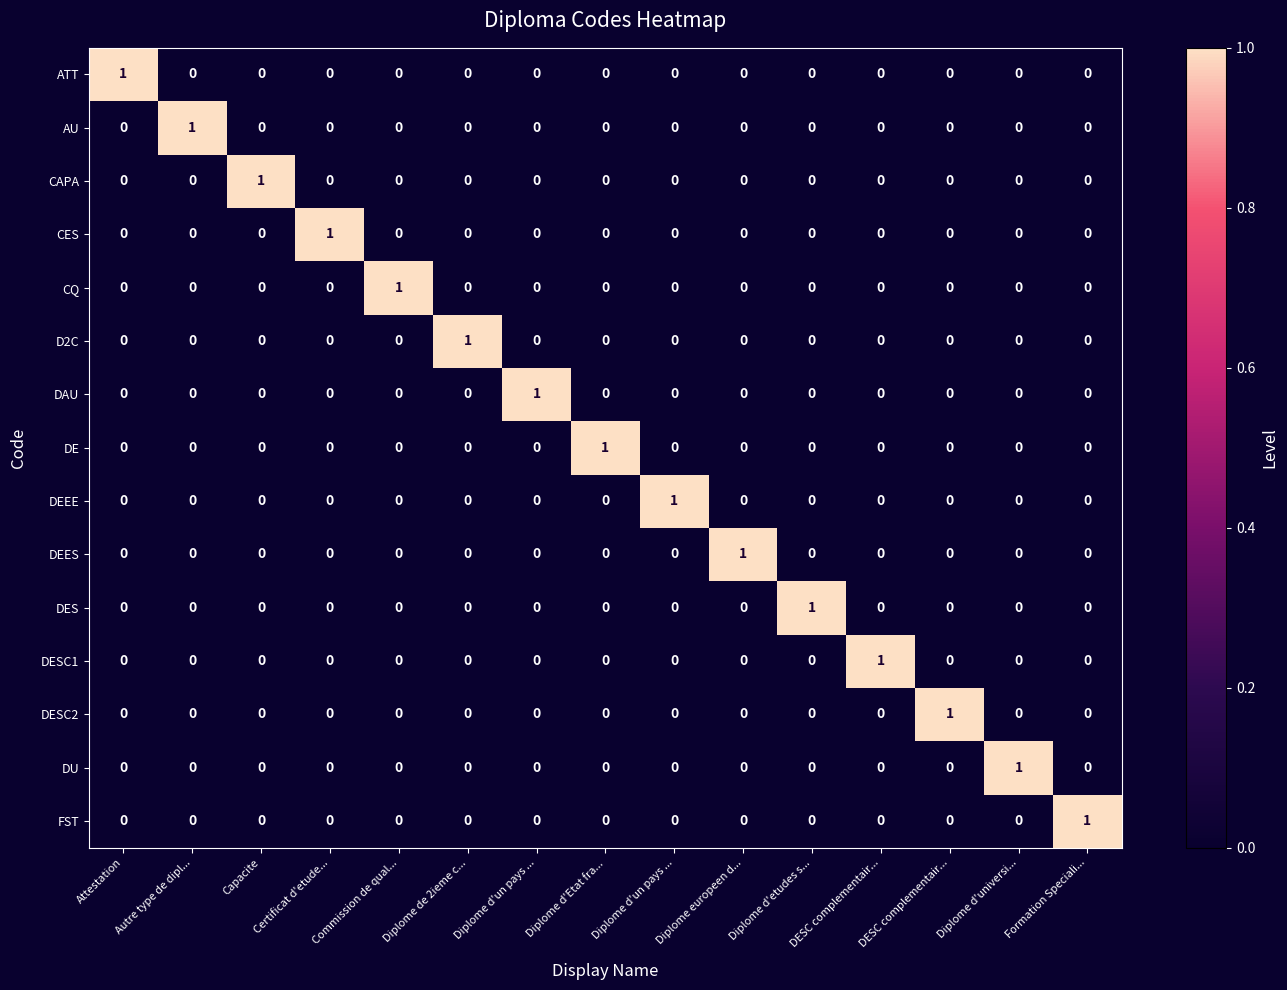

How many values in the FST series exceed 0?

1